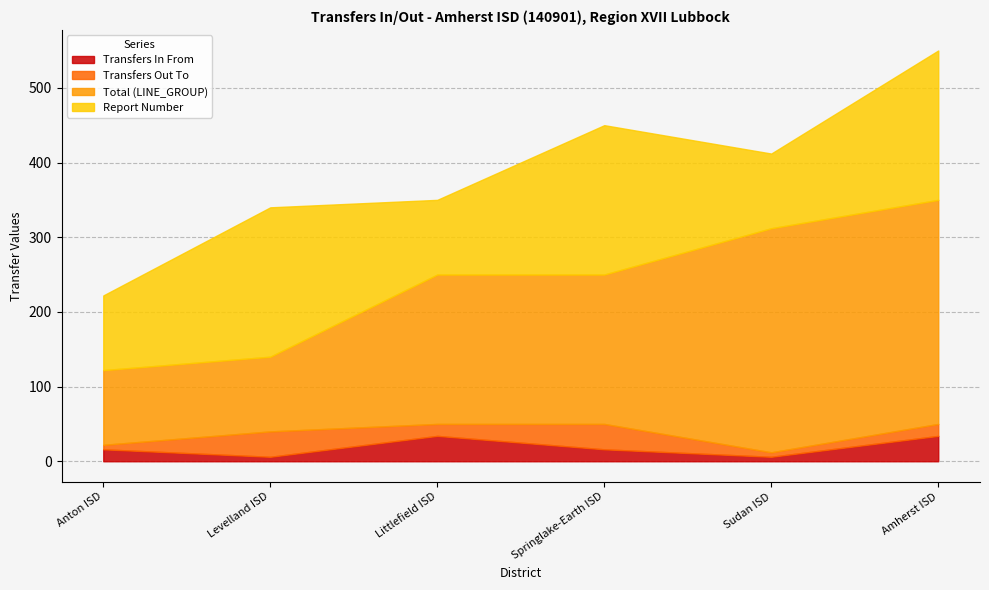

At which category does the chart reach its peak across all series?

Sudan ISD